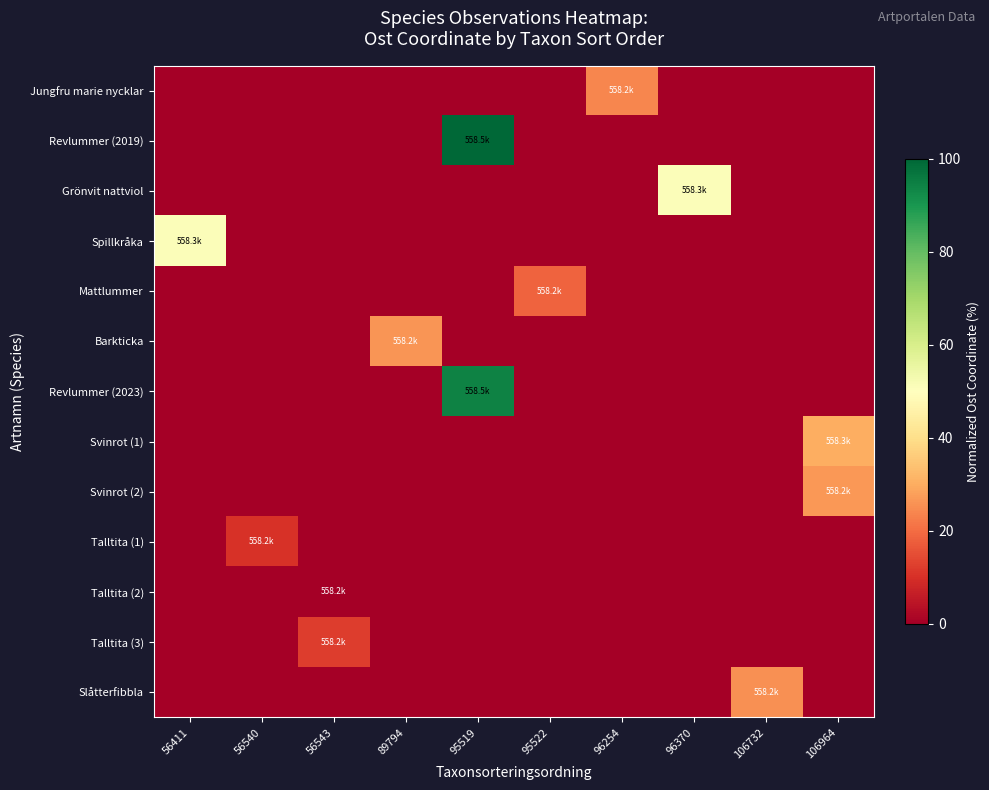

At which category is the sum across all series the highest?

95519